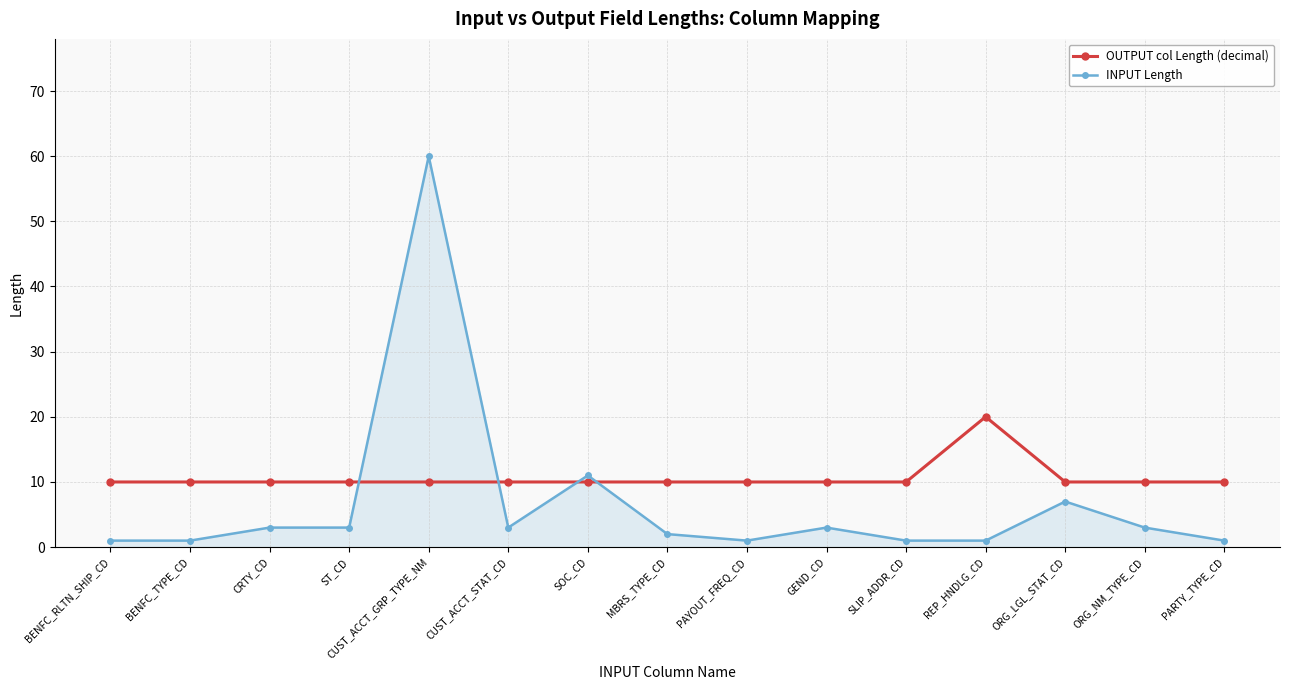

What is the approximate value of INPUT Length at CUST_ACCT_GRP_TYPE_NM, to the nearest 10?

60